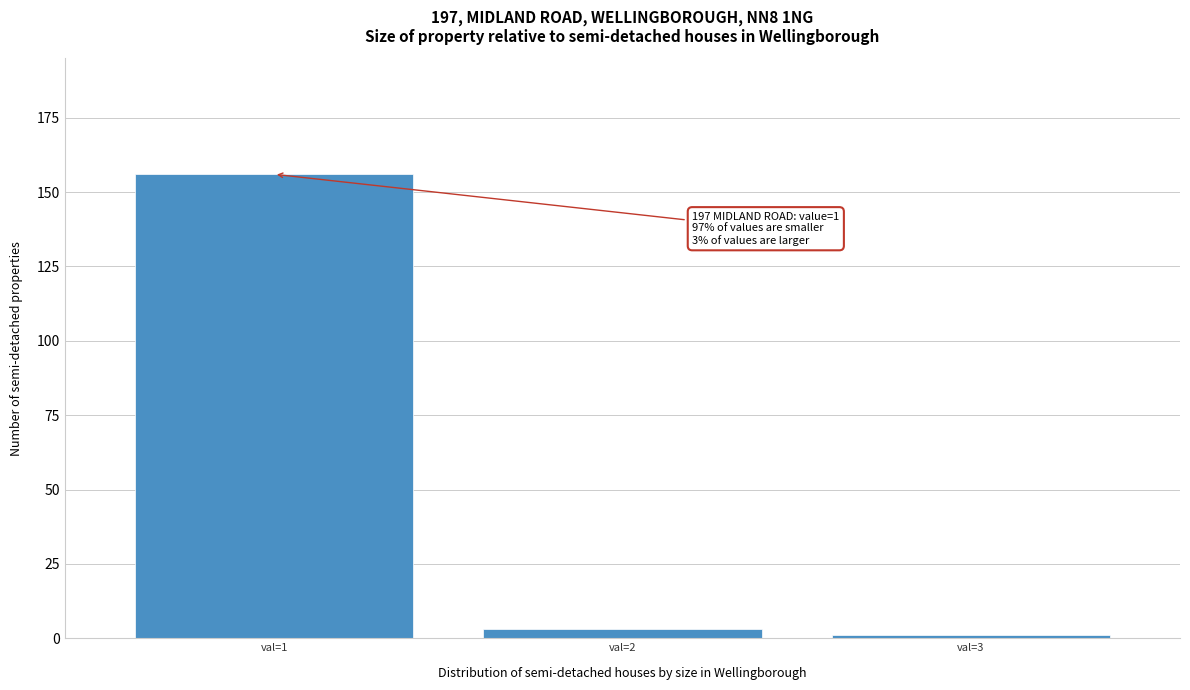

Reading right to left, what are all the values shown in this chart?

val=3=1	val=2=3	val=1=156